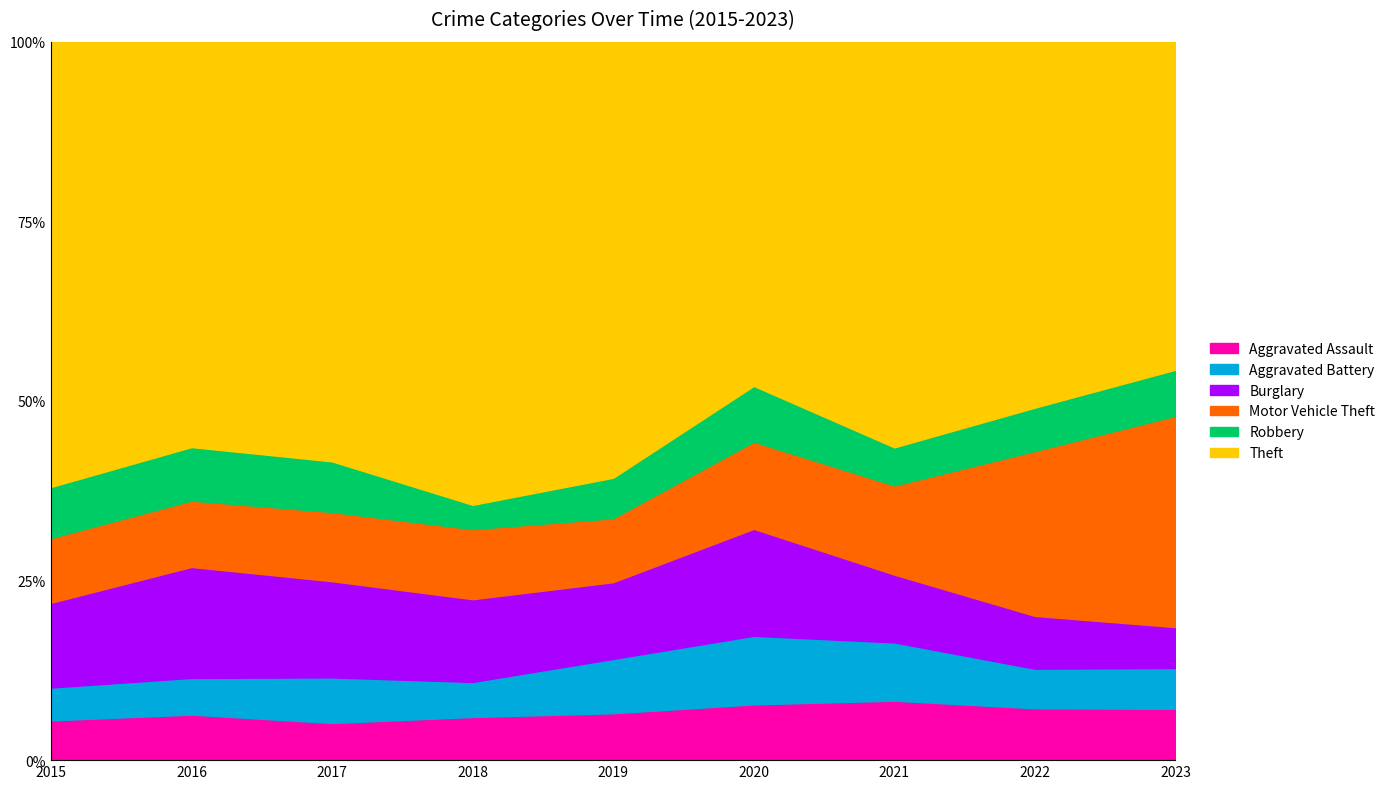

Count the number of categories in the chart.

9